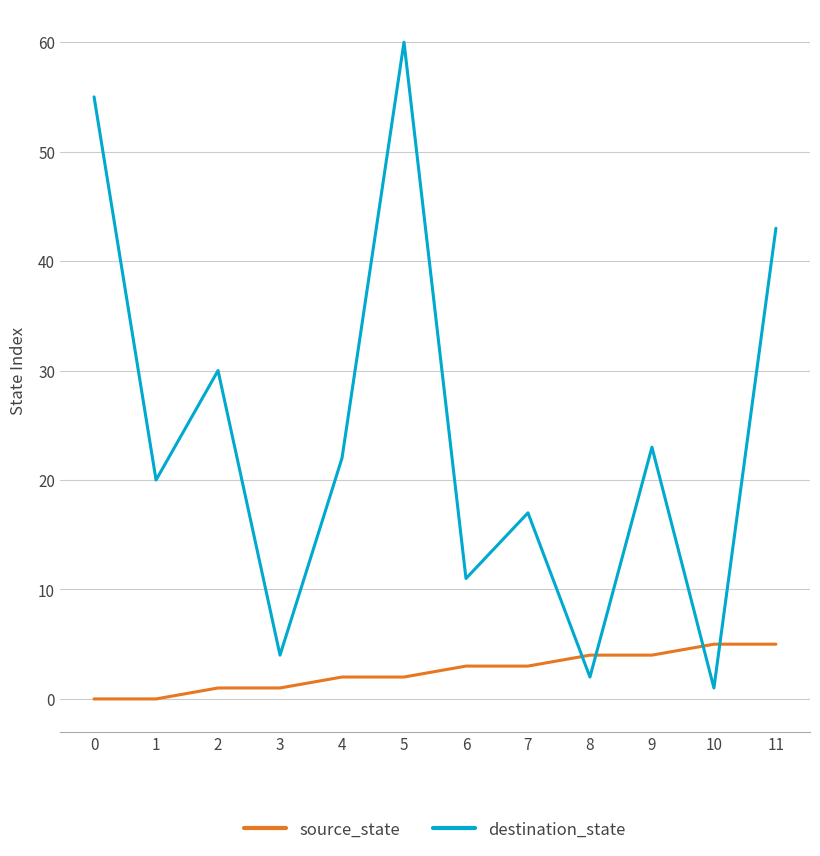

The value of destination_state at 4 is 22. True or false?

True